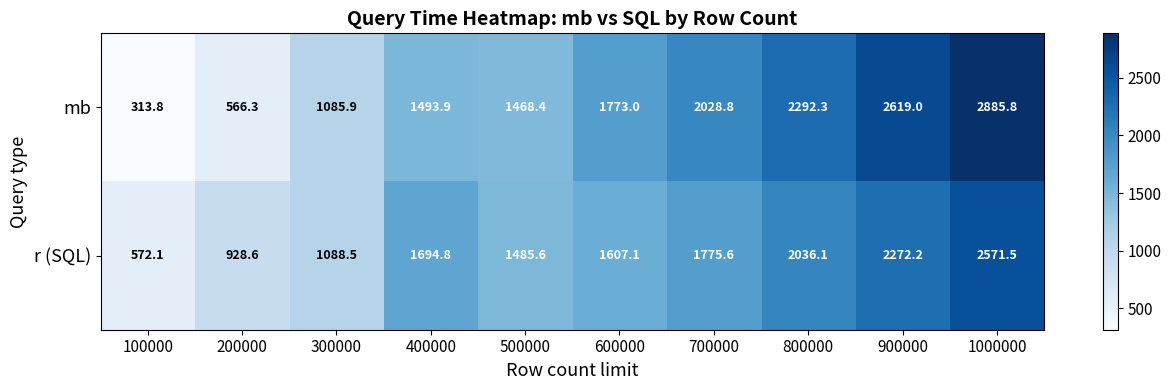

True or false: mb has a value of 1229.0 at 900000.

False